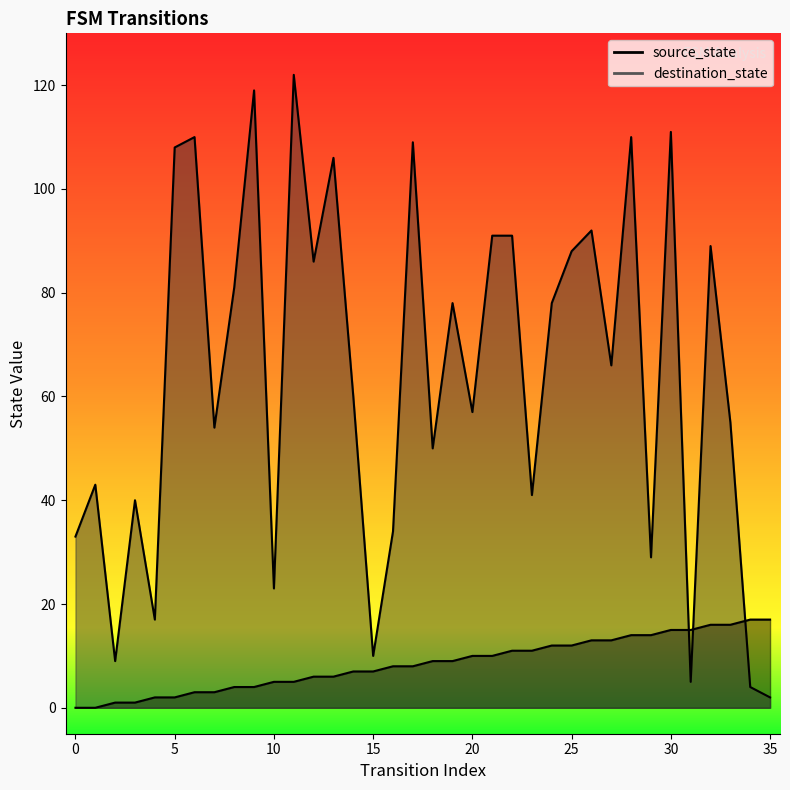

Does the chart have visible grid lines?

No